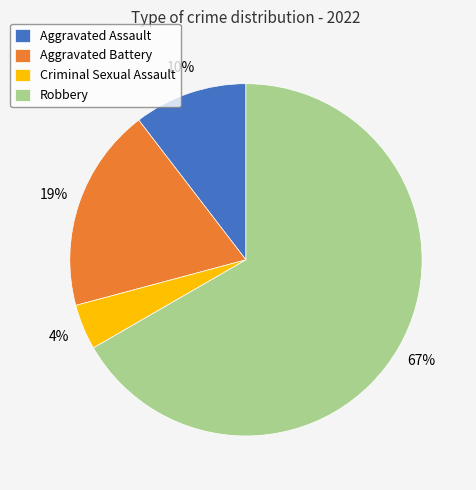

Which slice represents more than half of the pie?

Robbery